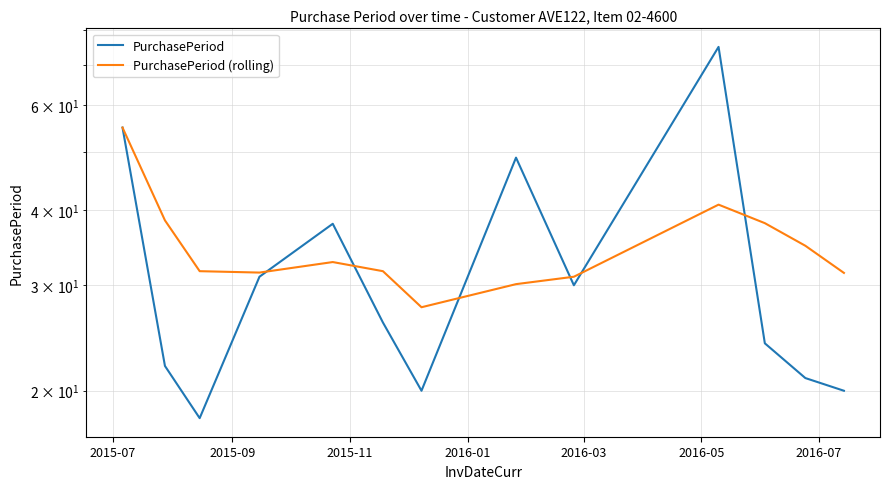

What is the average value of the PurchasePeriod series?

33.0